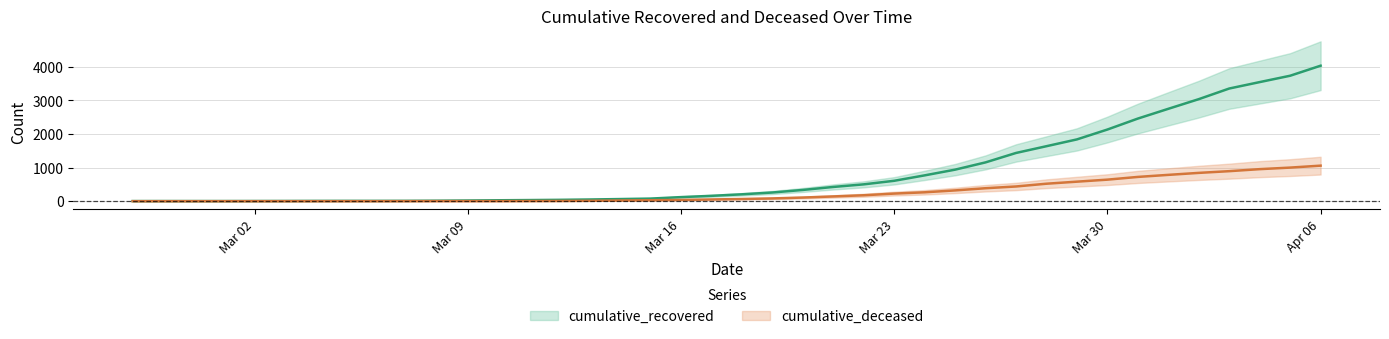

What is the difference between the second highest and second lowest values in the cumulative_deceased series?

998